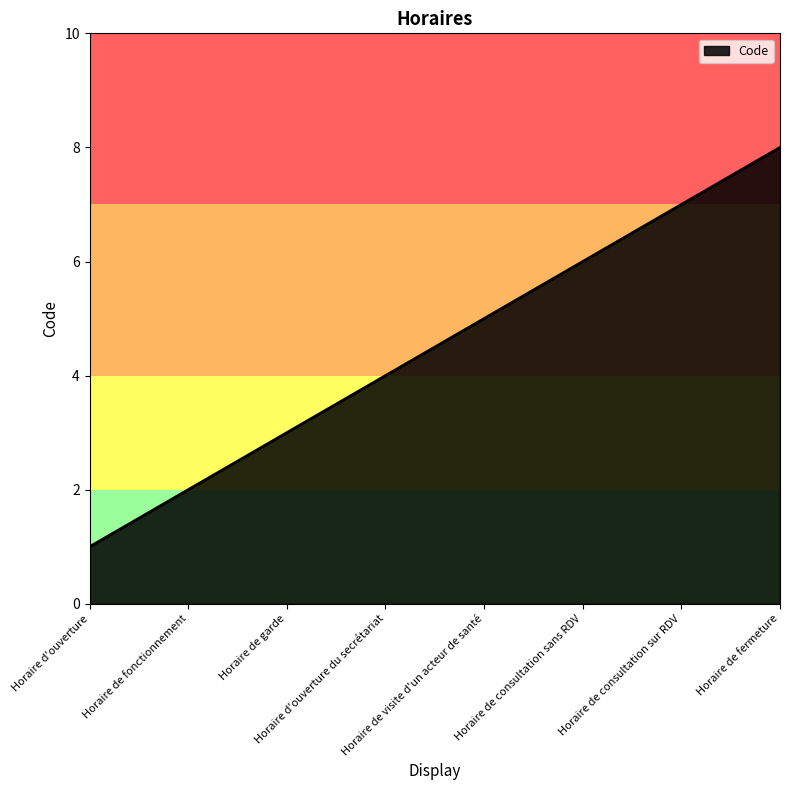

True or false: there are more than 2 points higher than both neighbors.

False